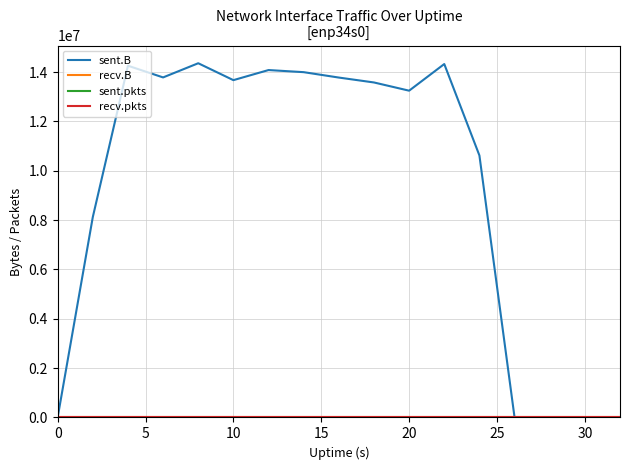

True or false: sent.pkts and sent.B intersect in this chart.

False